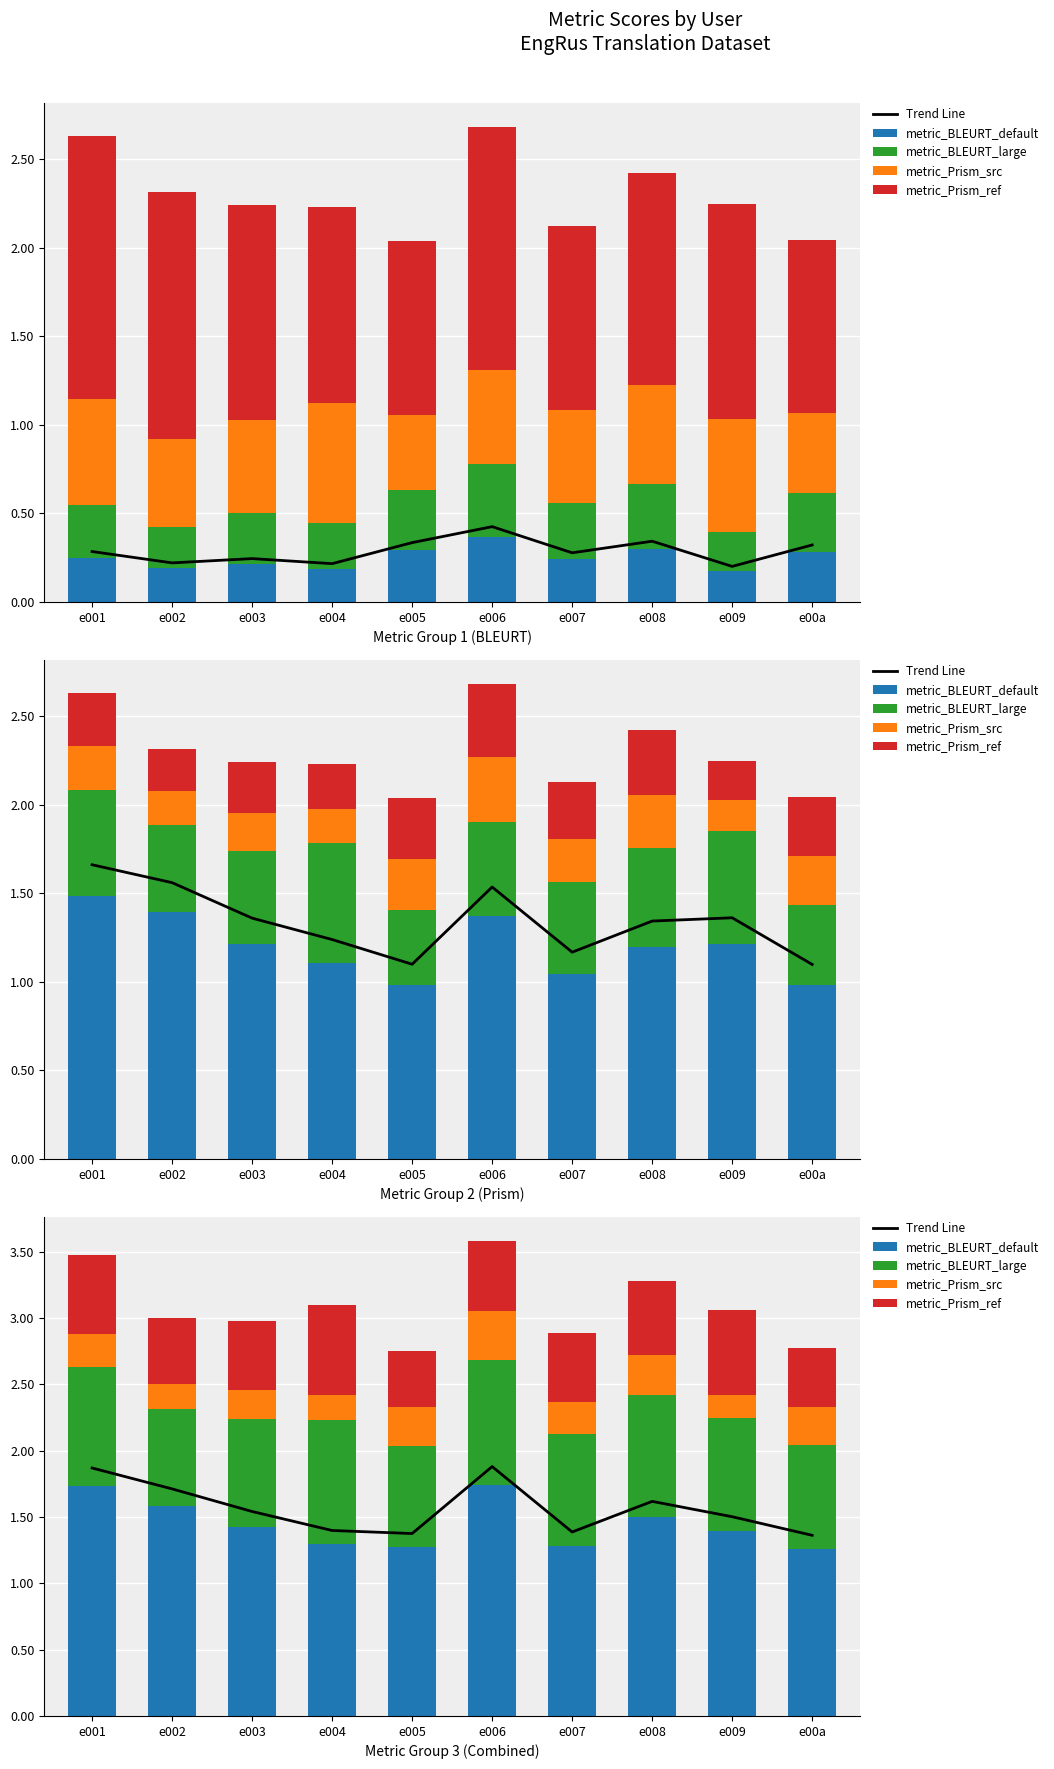

Reading left to right, extract all data points from this chart.

Trend Line: e001=1.9	e002=1.7	e003=1.5	e004=1.4	e005=1.4	e006=1.9	e007=1.4	e008=1.6	e009=1.5	e00a=1.4
metric_BLEURT_default: e001=1.7	e002=1.6	e003=1.4	e004=1.3	e005=1.3	e006=1.7	e007=1.3	e008=1.5	e009=1.4	e00a=1.3
metric_BLEURT_large: e001=0.9	e002=0.7	e003=0.8	e004=0.9	e005=0.8	e006=0.9	e007=0.8	e008=0.9	e009=0.9	e00a=0.8
metric_Prism_src: e001=0.2	e002=0.2	e003=0.2	e004=0.2	e005=0.3	e006=0.4	e007=0.2	e008=0.3	e009=0.2	e00a=0.3
metric_Prism_ref: e001=0.6	e002=0.5	e003=0.5	e004=0.7	e005=0.4	e006=0.5	e007=0.5	e008=0.6	e009=0.6	e00a=0.5